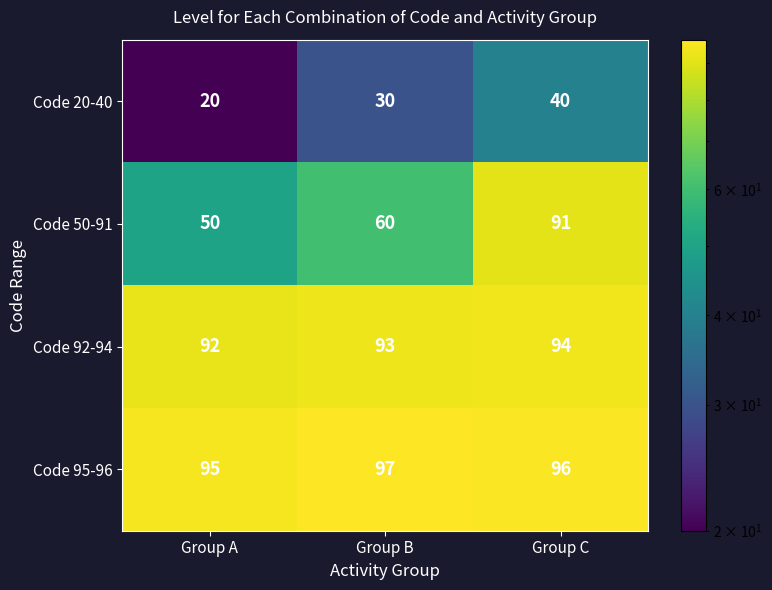

What is the approximate value of Code 20-40 at Group B, to the nearest 10?

30